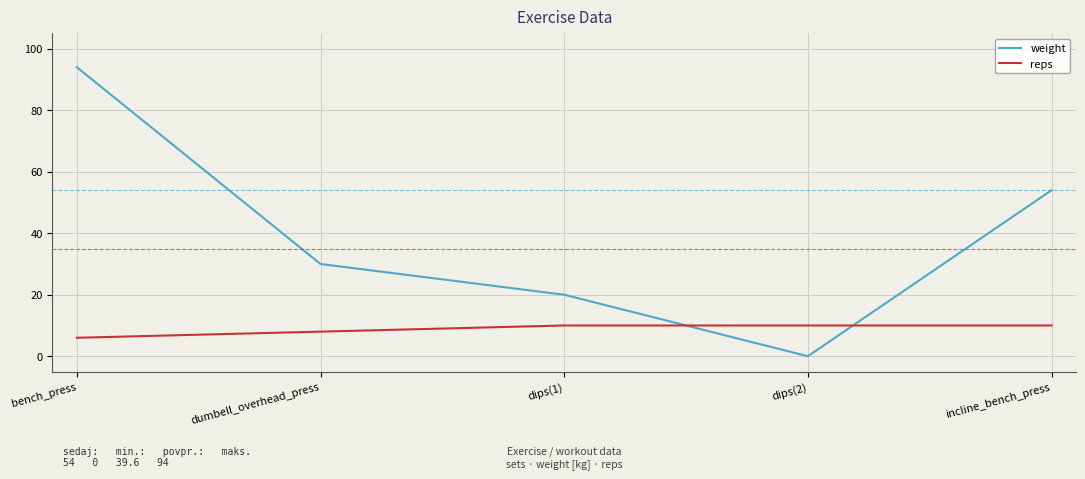

List the series in order of their overall mean, lowest first.

reps, weight